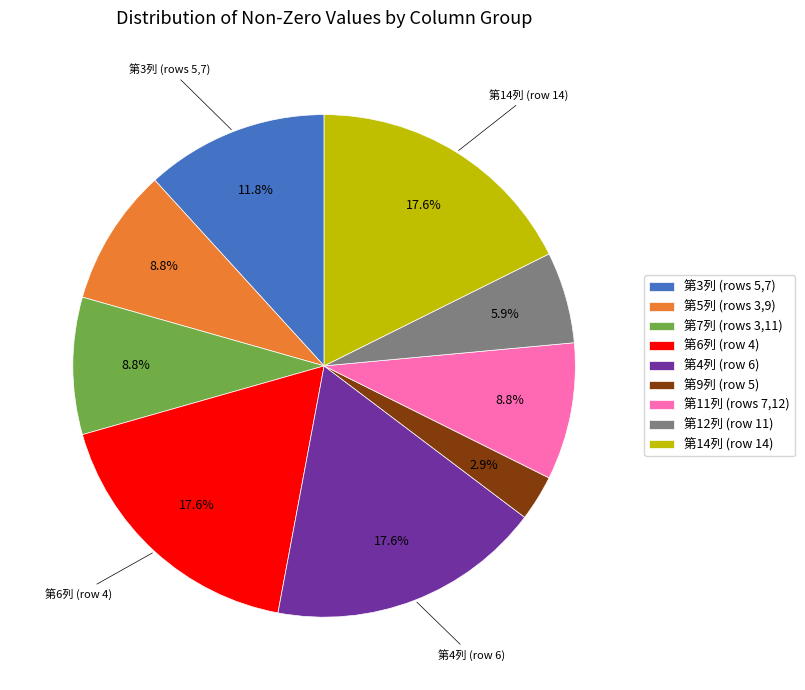

Does 第9列 (row 5) represent more than half of the total?

No